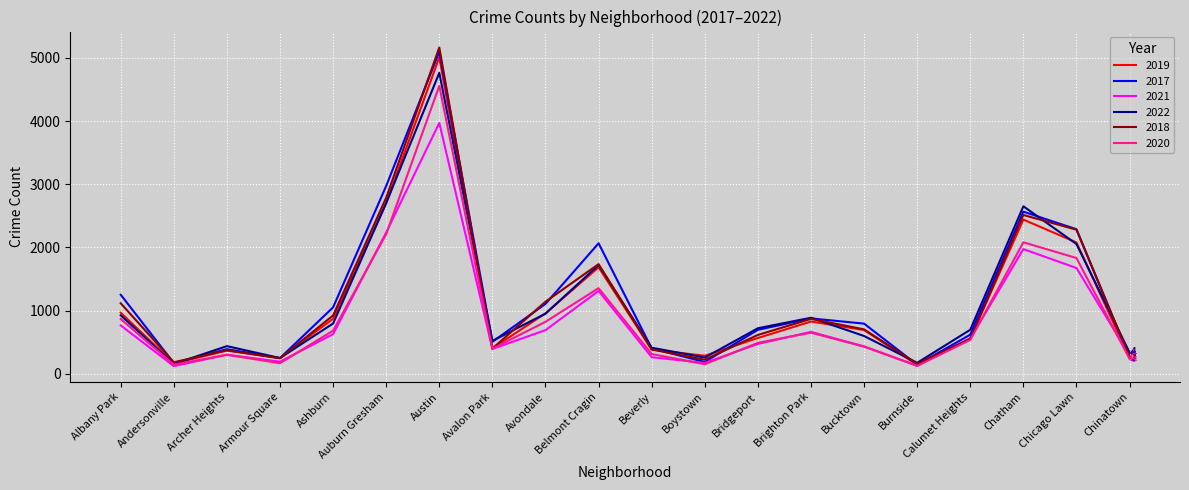

List the series in order of their peak value, highest first.

2018, 2017, 2019, 2022, 2020, 2021